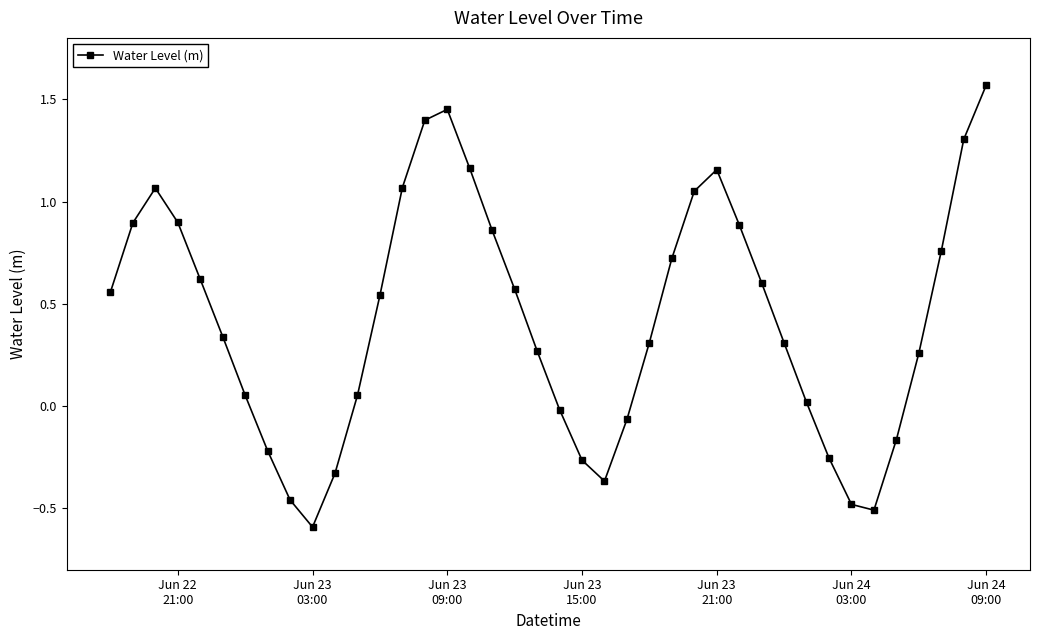

What is the smallest value displayed?

-0.6